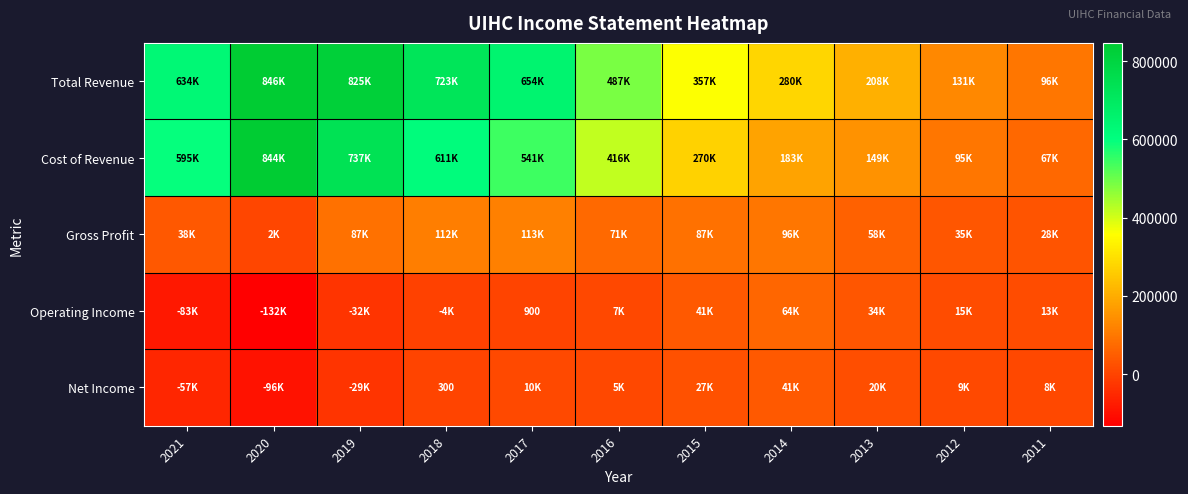

How many categories are shown in the chart?

11